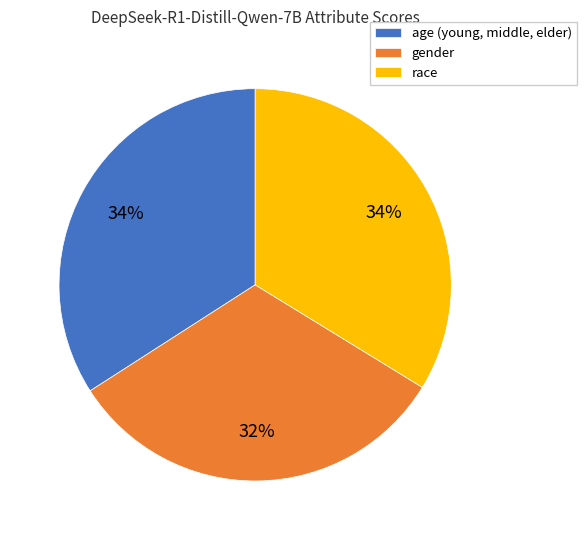

Which slice is the smallest?

gender